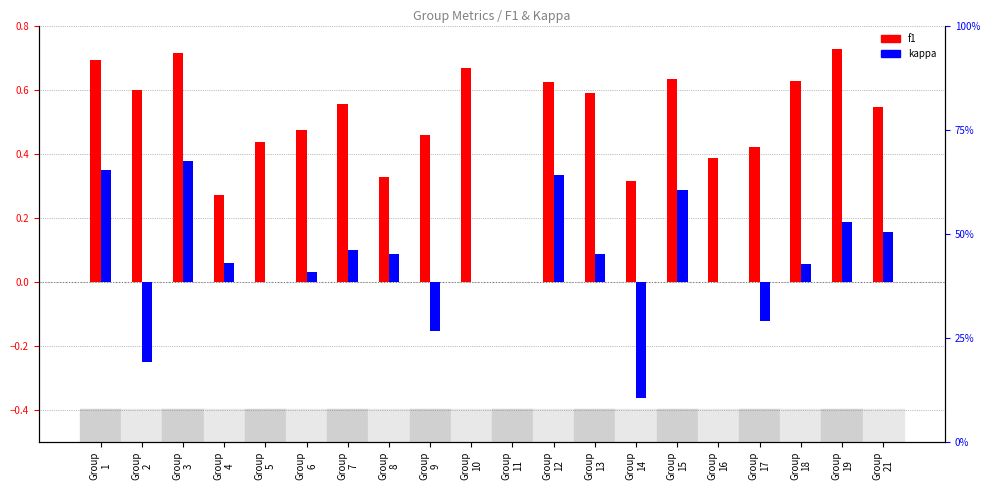

At which category is the sum across all series the highest?

Group
3